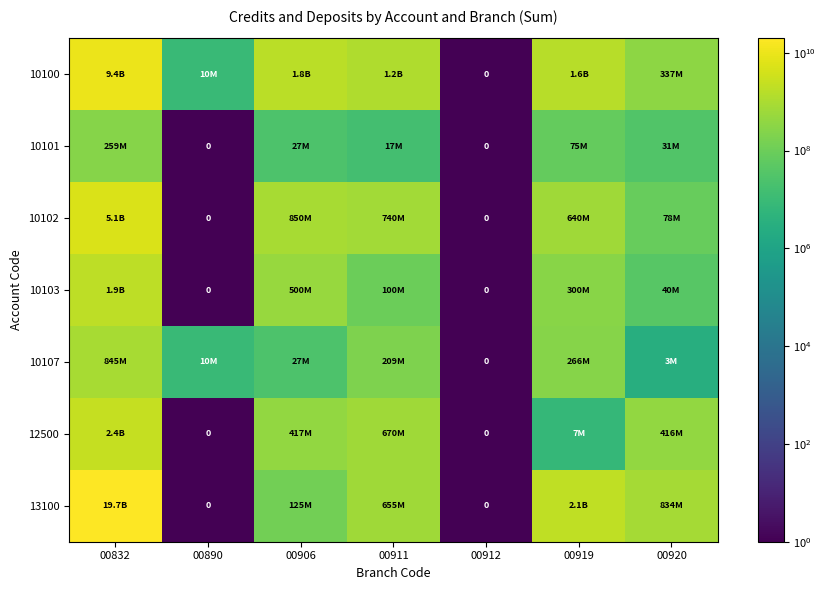

How many series are shown in this chart?

7